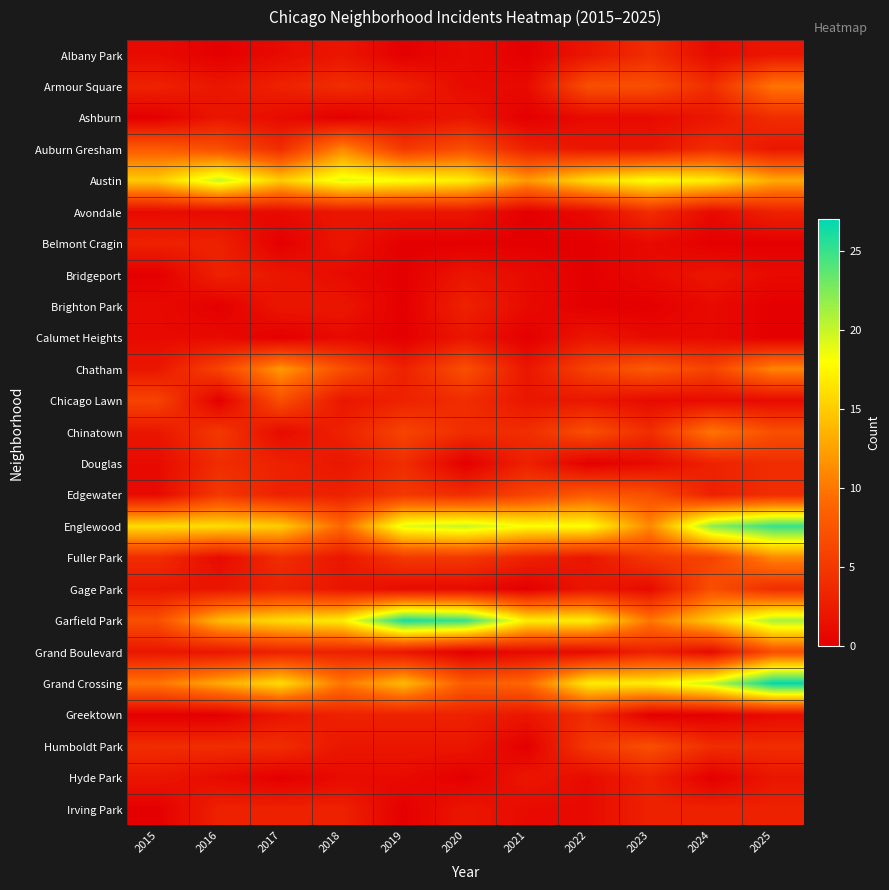

List the series in order of their peak value, highest first.

Grand Crossing, Garfield Park, Englewood, Austin, Chatham, Auburn Gresham, Fuller Park, Armour Square, Chinatown, Edgewater, Chicago Lawn, Gage Park, Grand Boulevard, Humboldt Park, Albany Park, Ashburn, Avondale, Douglas, Greektown, Belmont Cragin, Bridgeport, Brighton Park, Hyde Park, Irving Park, Calumet Heights